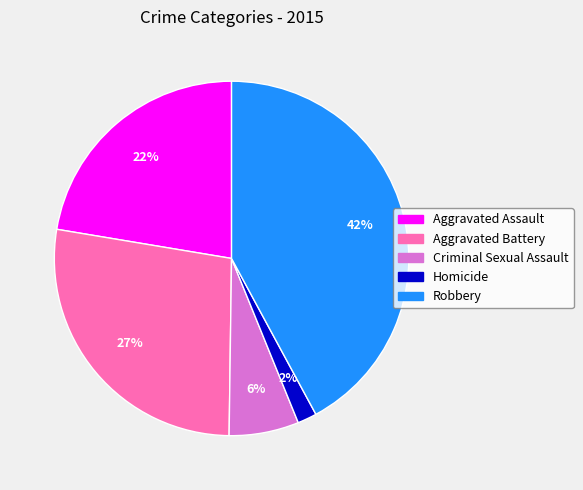

To the nearest percent, what is the difference between the Aggravated Assault and Robbery slice percentages?

20%